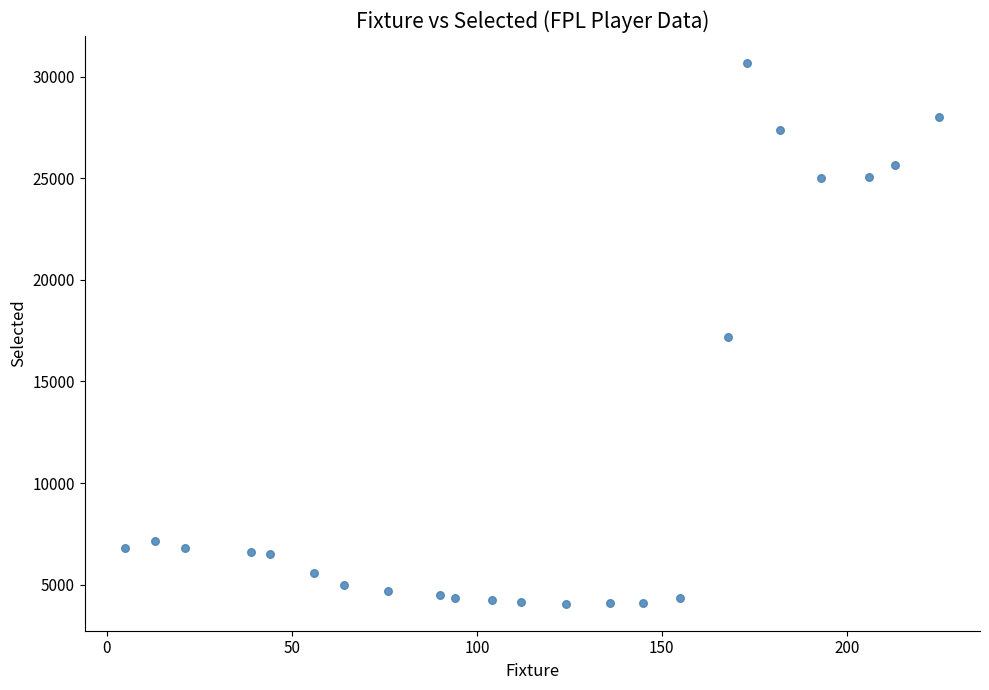

What is the range of X values (max minus min)?

220